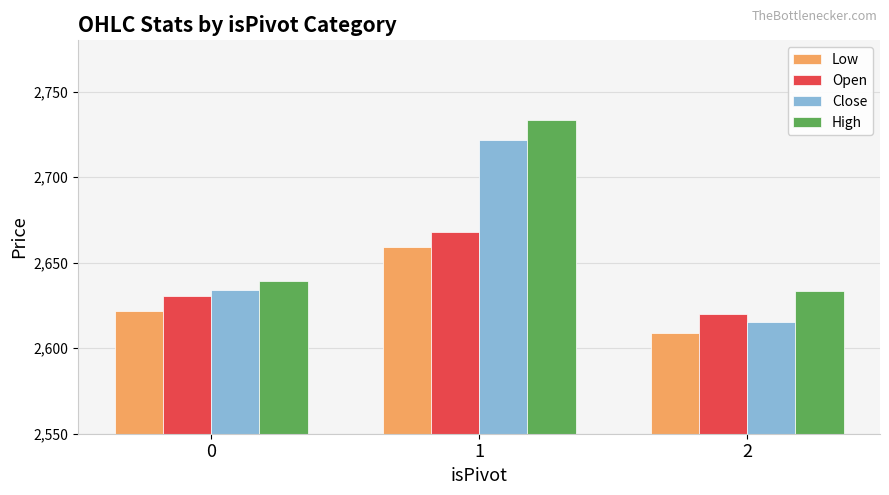

Is the value of Low at 1 greater than the value of Close at 2?

Yes